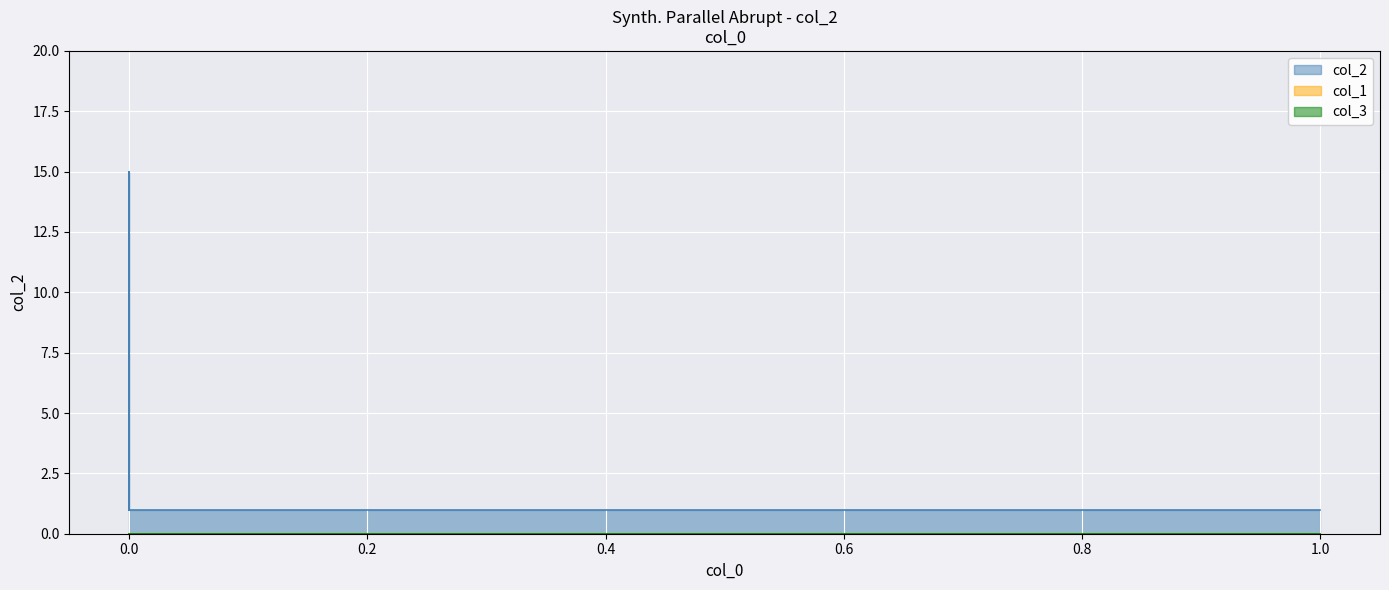

Reading left to right, what are all the values shown in this chart?

col_2: 1	1	15	1
col_1: 0	0	0	0
col_3: 0	0	0	0